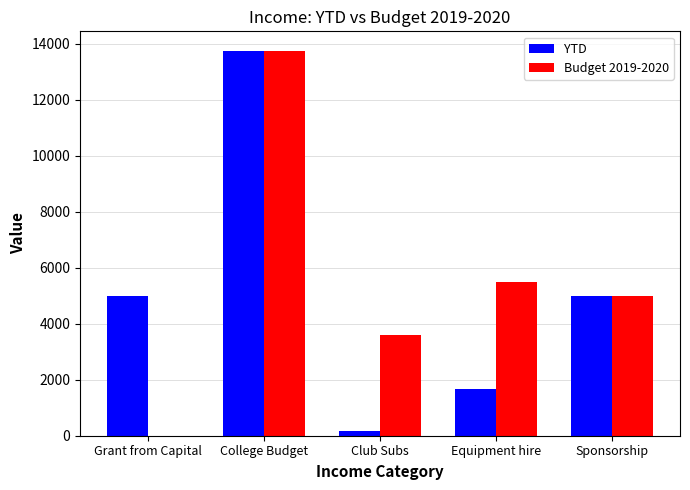

At which category is the sum across all series the highest?

College Budget